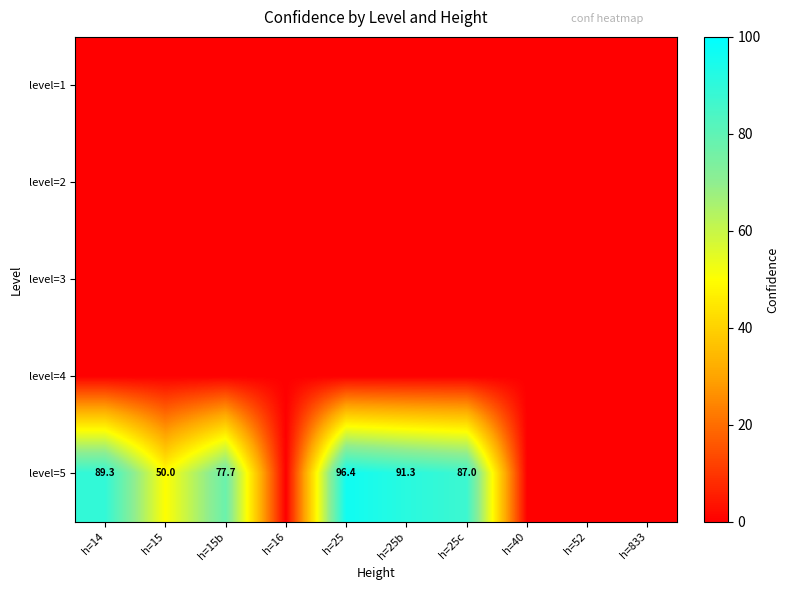

What is the total value across all series at h=15b?

77.7